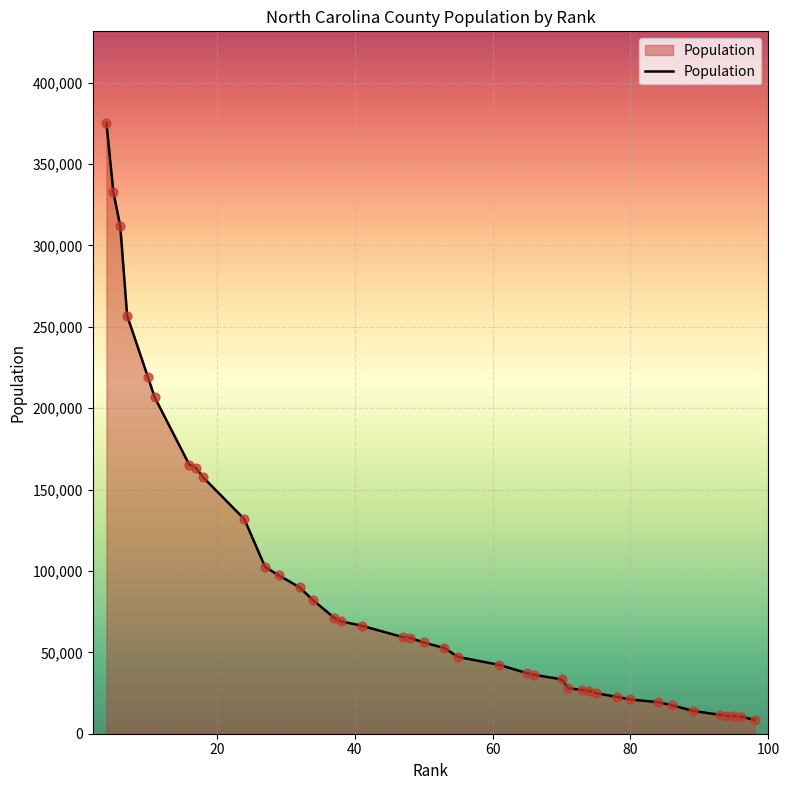

What is the maximum value shown in the chart?

375195